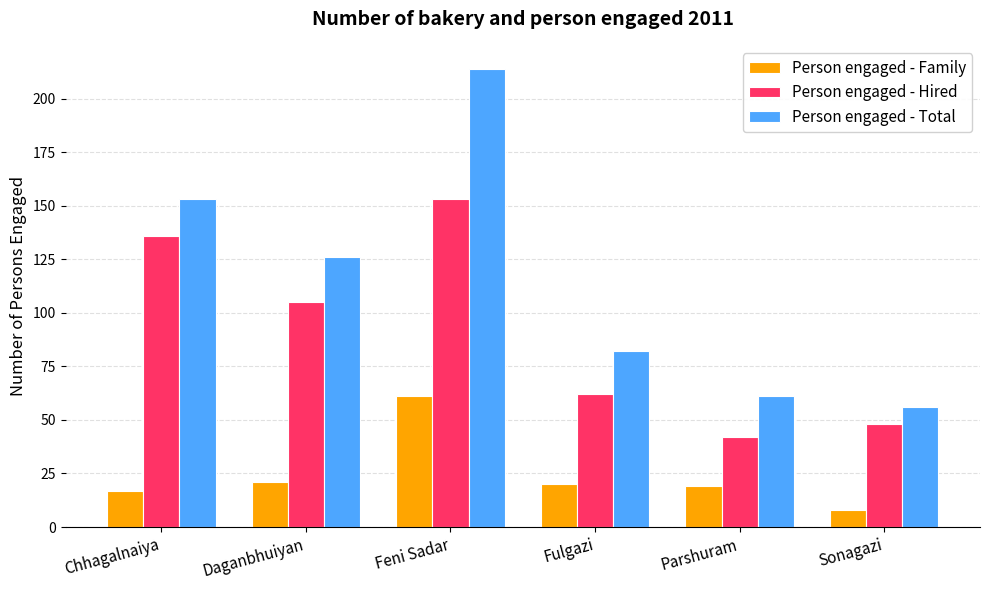

Reading left to right, transcribe all the data shown in this chart.

Person engaged - Family: Chhagalnaiya=17	Daganbhuiyan=21	Feni Sadar=61	Fulgazi=20	Parshuram=19	Sonagazi=8
Person engaged - Hired: Chhagalnaiya=136	Daganbhuiyan=105	Feni Sadar=153	Fulgazi=62	Parshuram=42	Sonagazi=48
Person engaged - Total: Chhagalnaiya=153	Daganbhuiyan=126	Feni Sadar=214	Fulgazi=82	Parshuram=61	Sonagazi=56